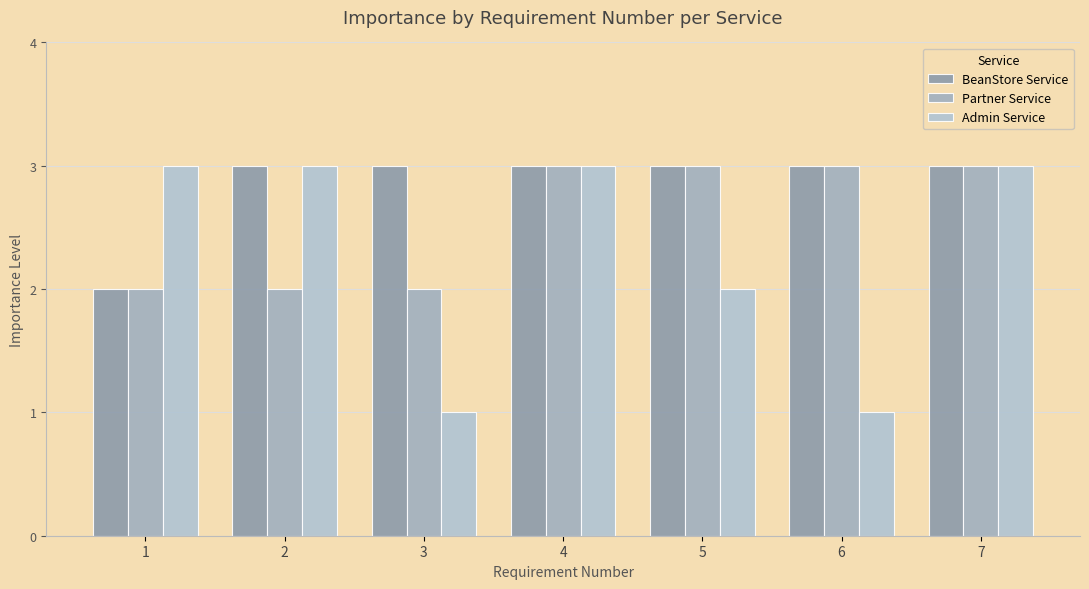

What is the total value across all series at 1?

7